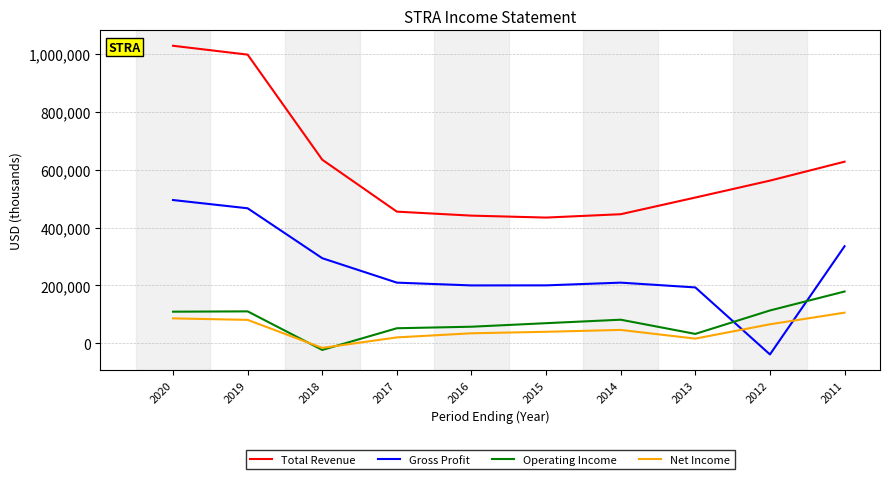

The Total Revenue series shows 279619 at 2015. True or false?

False